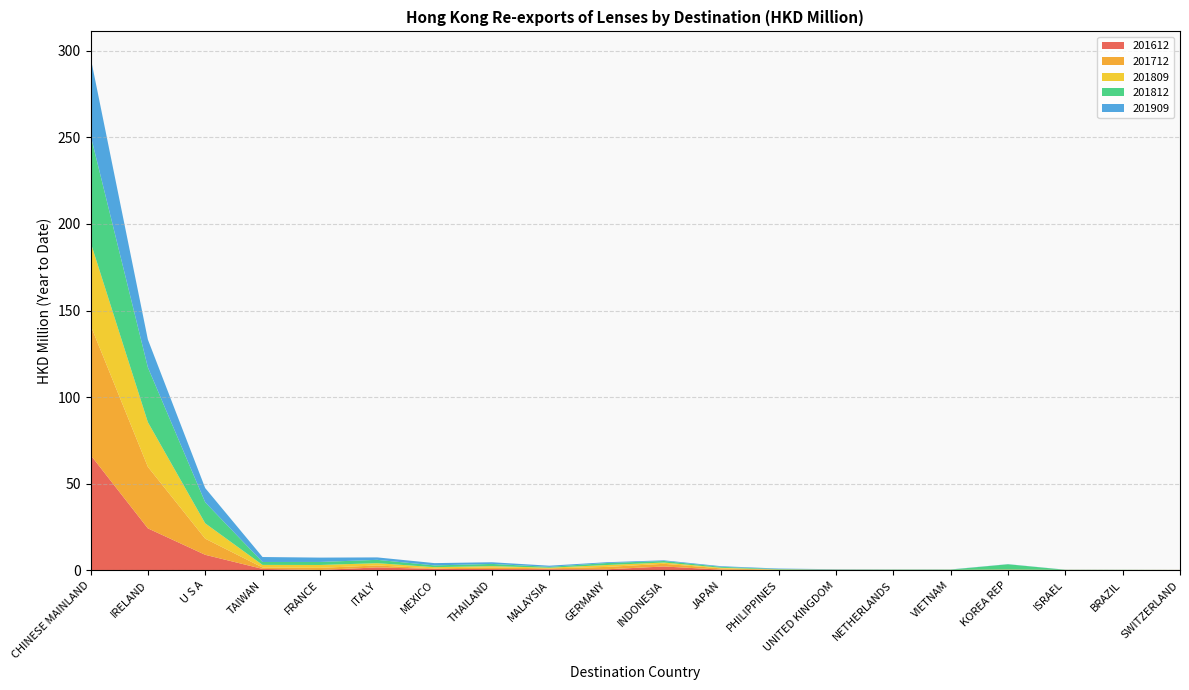

Reading right to left, what are all the values shown in this chart?

201612: SWITZERLAND=0.1	BRAZIL=0.1	ISRAEL=0.1	KOREA REP=0.1	VIETNAM=0.1	NETHERLANDS=0.0	UNITED KINGDOM=0.1	PHILIPPINES=0.1	JAPAN=0.3	INDONESIA=2.2	GERMANY=0.5	MALAYSIA=0.6	THAILAND=0.7	MEXICO=0.7	ITALY=1.6	FRANCE=0.1	TAIWAN=0.8	U S A=8.9	IRELAND=24.2	CHINESE MAINLAND=66.6
201712: SWITZERLAND=0.0	BRAZIL=0.1	ISRAEL=0.0	KOREA REP=0.3	VIETNAM=0.0	NETHERLANDS=0.1	UNITED KINGDOM=0.2	PHILIPPINES=0.1	JAPAN=0.7	INDONESIA=1.5	GERMANY=1.4	MALAYSIA=0.5	THAILAND=0.9	MEXICO=0.3	ITALY=1.1	FRANCE=1.2	TAIWAN=0.8	U S A=9.3	IRELAND=35.5	CHINESE MAINLAND=74.9
201809: SWITZERLAND=0.0	BRAZIL=0.0	ISRAEL=0.0	KOREA REP=0.0	VIETNAM=0.1	NETHERLANDS=0.1	UNITED KINGDOM=0.0	PHILIPPINES=0.1	JAPAN=0.3	INDONESIA=0.7	GERMANY=1.1	MALAYSIA=0.4	THAILAND=0.8	MEXICO=0.7	ITALY=1.3	FRANCE=1.6	TAIWAN=1.5	U S A=8.9	IRELAND=25.8	CHINESE MAINLAND=48.0
201812: SWITZERLAND=0.0	BRAZIL=0.0	ISRAEL=0.1	KOREA REP=3.0	VIETNAM=0.1	NETHERLANDS=0.1	UNITED KINGDOM=0.1	PHILIPPINES=0.3	JAPAN=0.5	INDONESIA=0.9	GERMANY=1.1	MALAYSIA=0.5	THAILAND=1.3	MEXICO=1.0	ITALY=1.9	FRANCE=1.7	TAIWAN=1.7	U S A=12.1	IRELAND=31.7	CHINESE MAINLAND=61.9
201909: SWITZERLAND=0.0	BRAZIL=0.0	ISRAEL=0.1	KOREA REP=0.1	VIETNAM=0.1	NETHERLANDS=0.1	UNITED KINGDOM=0.2	PHILIPPINES=0.3	JAPAN=0.4	INDONESIA=0.4	GERMANY=0.5	MALAYSIA=0.7	THAILAND=1.0	MEXICO=1.3	ITALY=1.4	FRANCE=2.5	TAIWAN=2.9	U S A=8.2	IRELAND=16.1	CHINESE MAINLAND=45.0